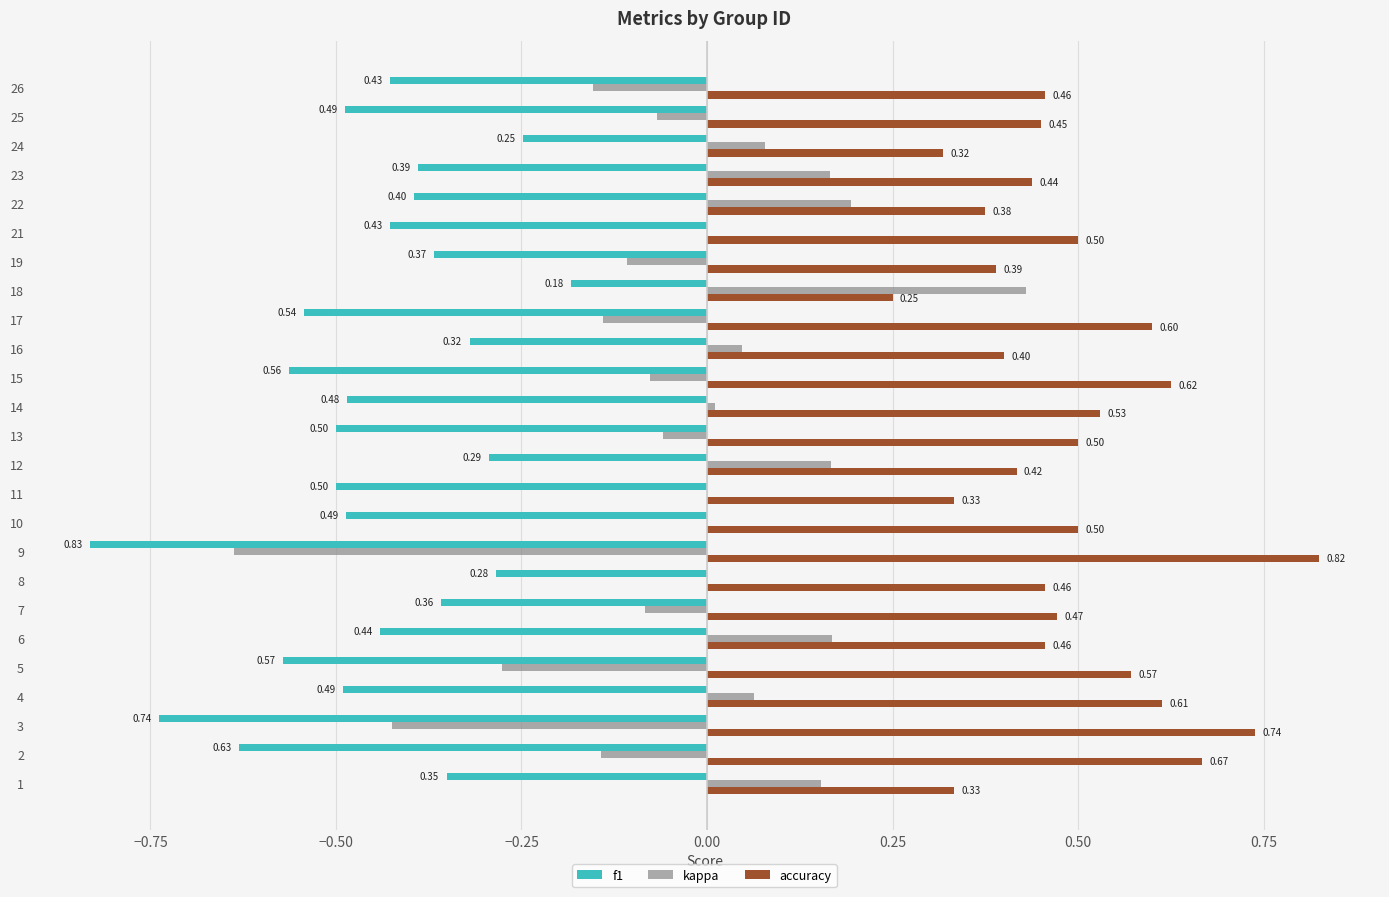

Which series has the largest total across all categories?

accuracy